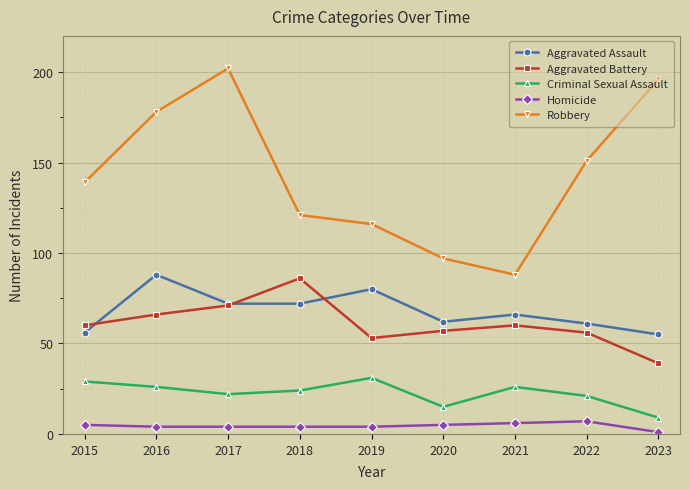

Count the number of data series in this chart.

5